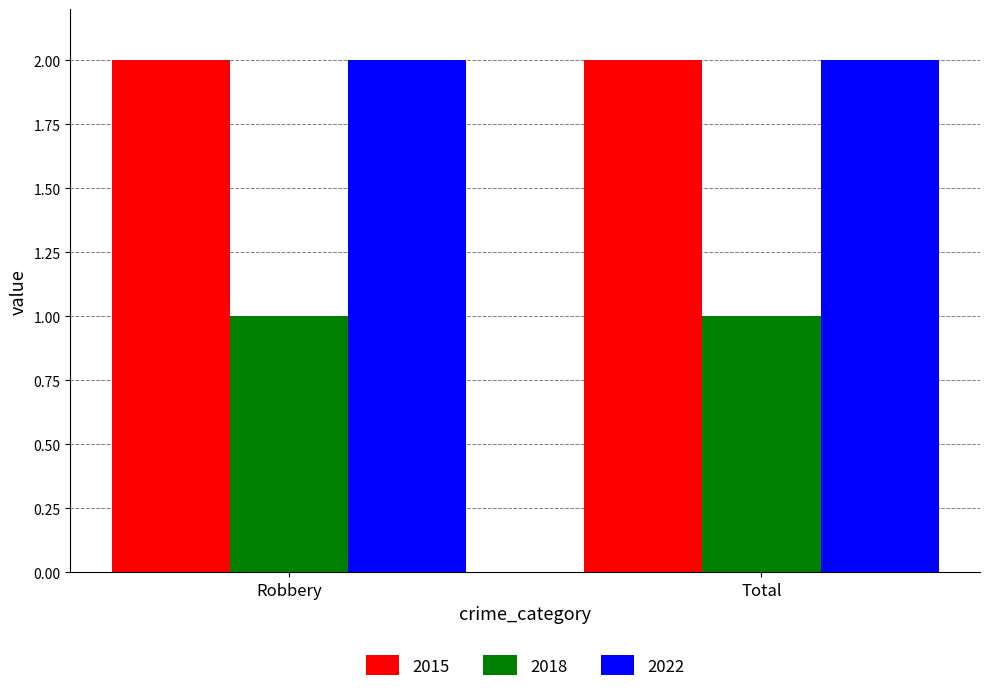

What are all the series names shown in the legend?

2015, 2018, 2022